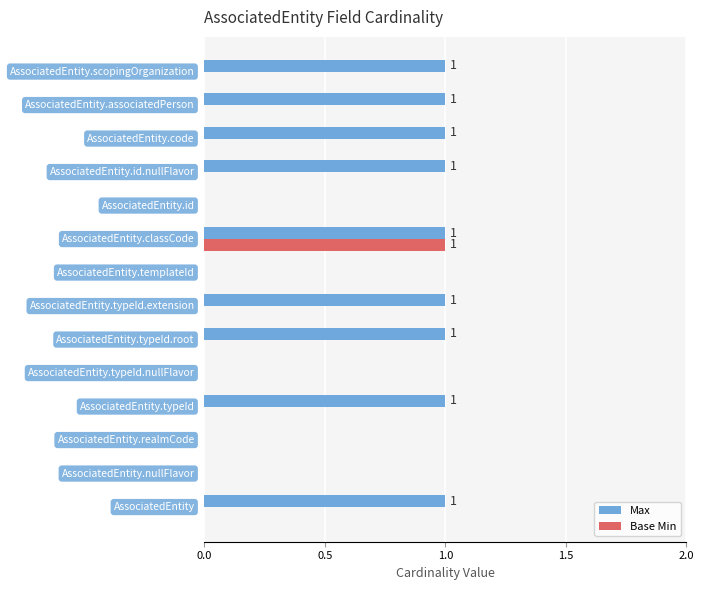

Which series has the largest total across all categories?

Max